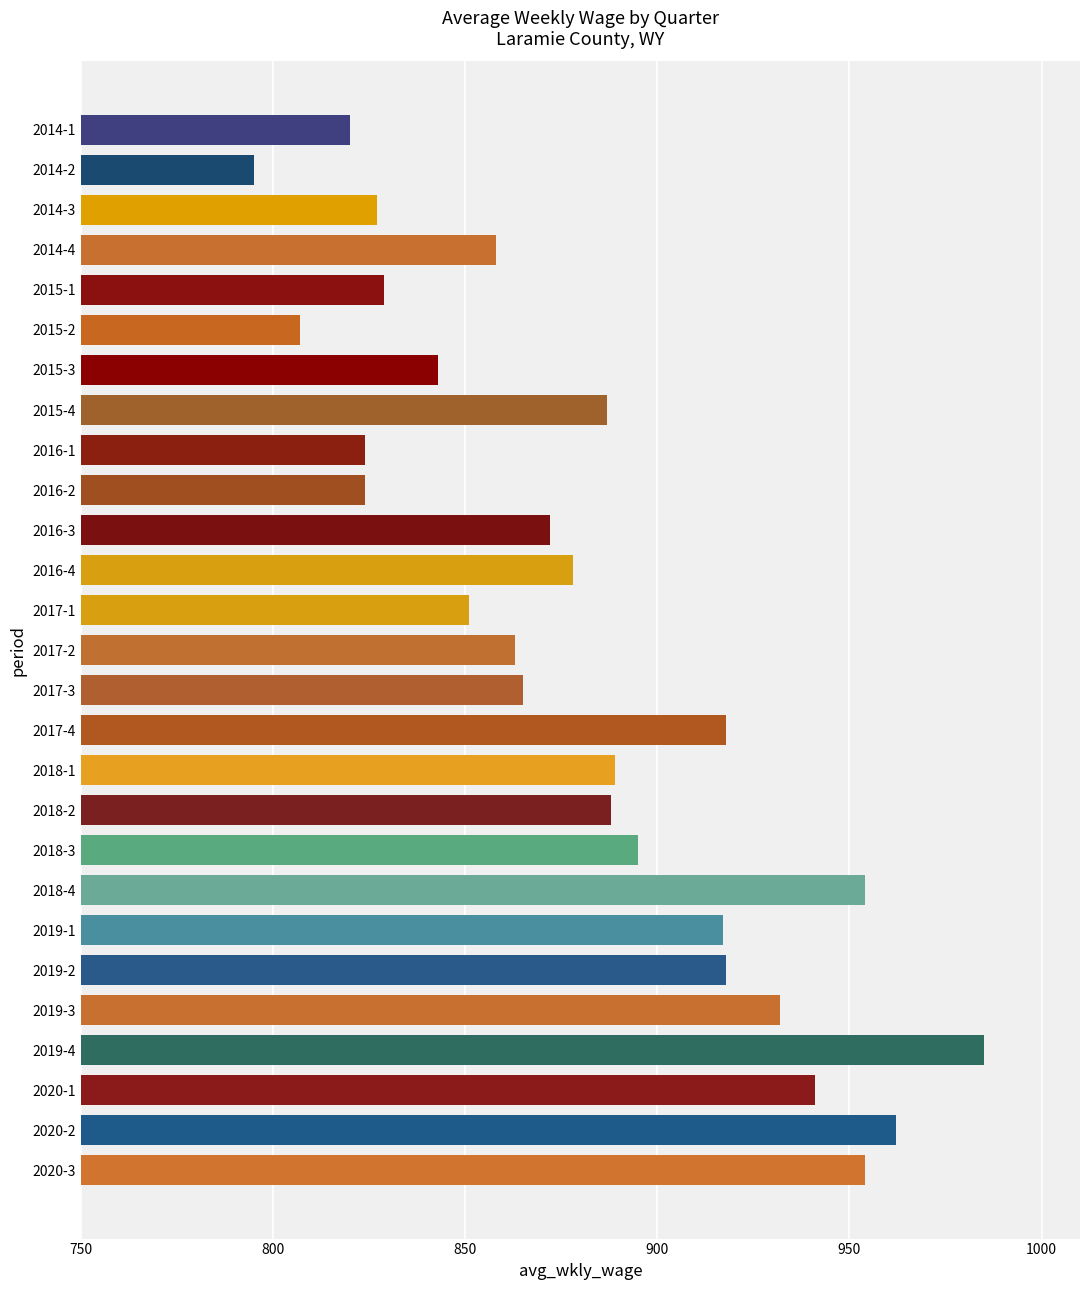

What is the change in value from 2019-2 to 2019-4?

+67